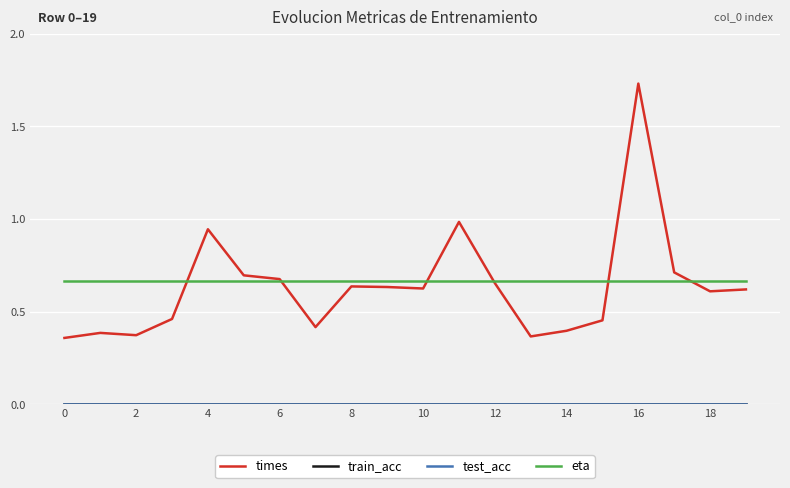

Reading left to right, list all the values displayed in this chart.

times: 0.4	0.4	0.4	0.5	0.9	0.7	0.7	0.4	0.6	0.6	0.6	1.0	0.7	0.4	0.4	0.5	1.7	0.7	0.6	0.6
train_acc: 0.0	0.0	0.0	0.0	0.0	0.0	0.0	0.0	0.0	0.0	0.0	0.0	0.0	0.0	0.0	0.0	0.0	0.0	0.0	0.0
test_acc: 0.0	0.0	0.0	0.0	0.0	0.0	0.0	0.0	0.0	0.0	0.0	0.0	0.0	0.0	0.0	0.0	0.0	0.0	0.0	0.0
eta: 0.7	0.7	0.7	0.7	0.7	0.7	0.7	0.7	0.7	0.7	0.7	0.7	0.7	0.7	0.7	0.7	0.7	0.7	0.7	0.7